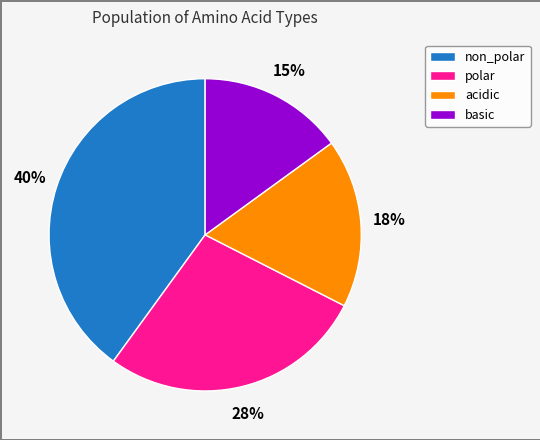

To the nearest percent, what percentage of the pie is acidic?

18%